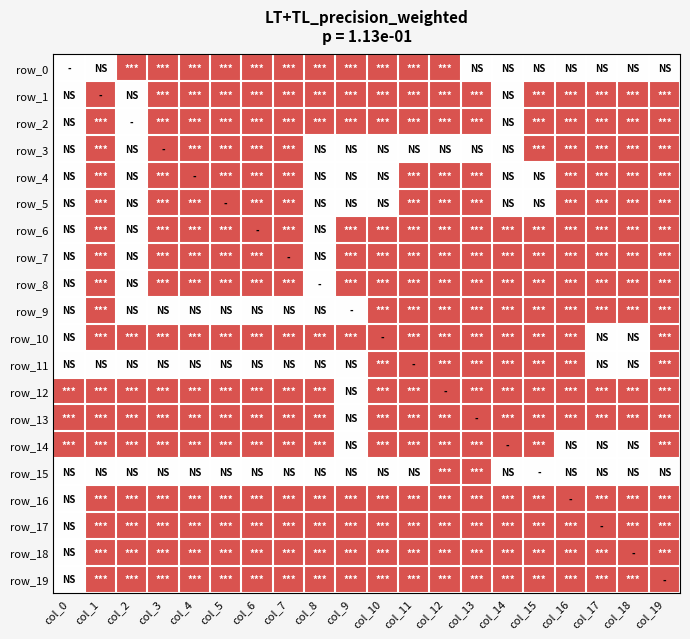

List the labels in order of row_14 value, largest first.

col_9, col_16, col_17, col_18, col_0, col_1, col_2, col_3, col_4, col_5, col_6, col_7, col_8, col_10, col_11, col_12, col_13, col_14, col_15, col_19